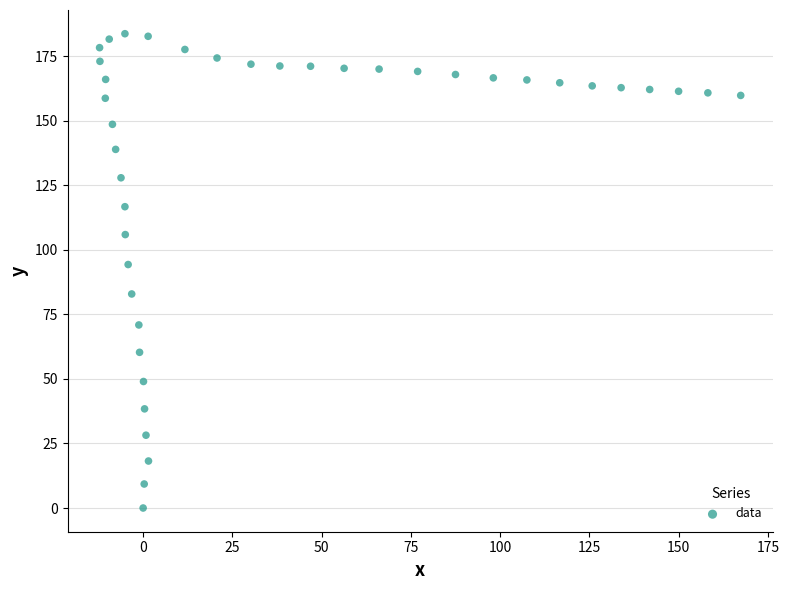

What Y value in the scatter plot is closest to 91?

94.3